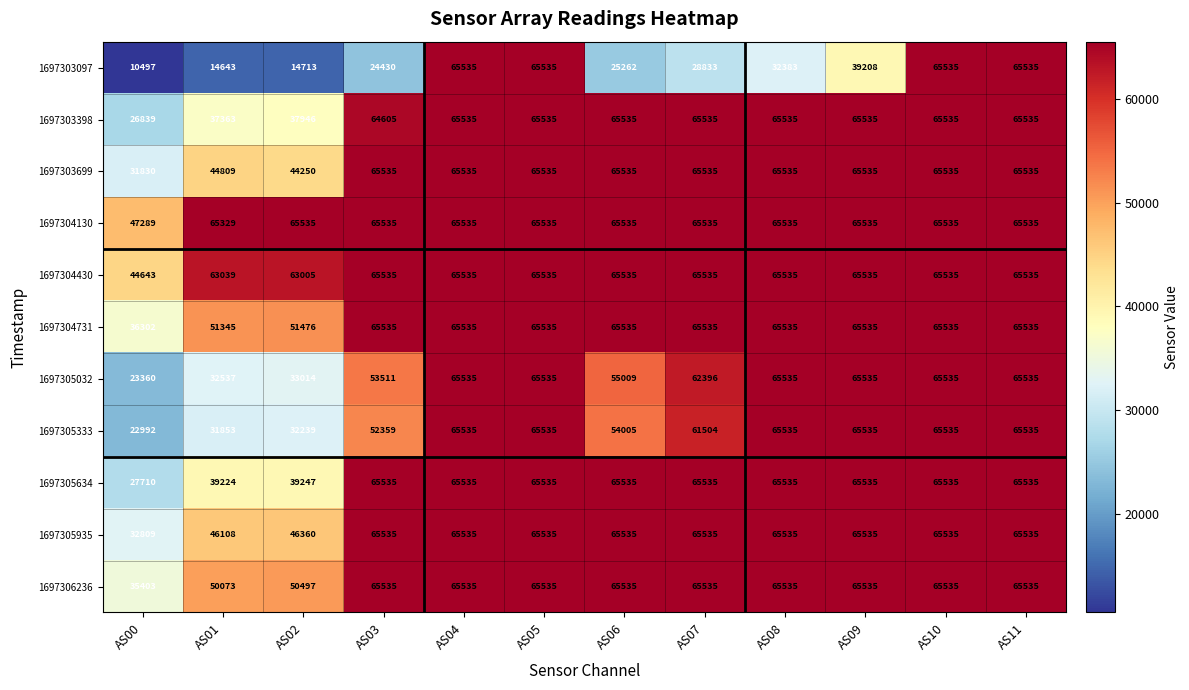

At AS02, list the series in order from largest to smallest.

1697304130, 1697304430, 1697304731, 1697306236, 1697305935, 1697303699, 1697305634, 1697303398, 1697305032, 1697305333, 1697303097